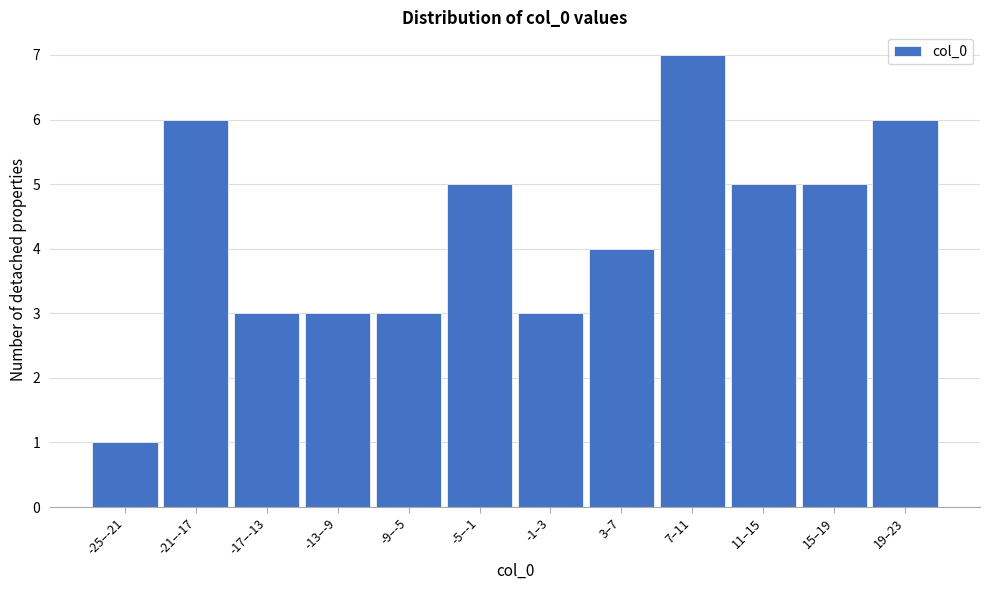

Reading right to left, what are all the values shown in this chart?

6	5	5	7	4	3	5	3	3	3	6	1